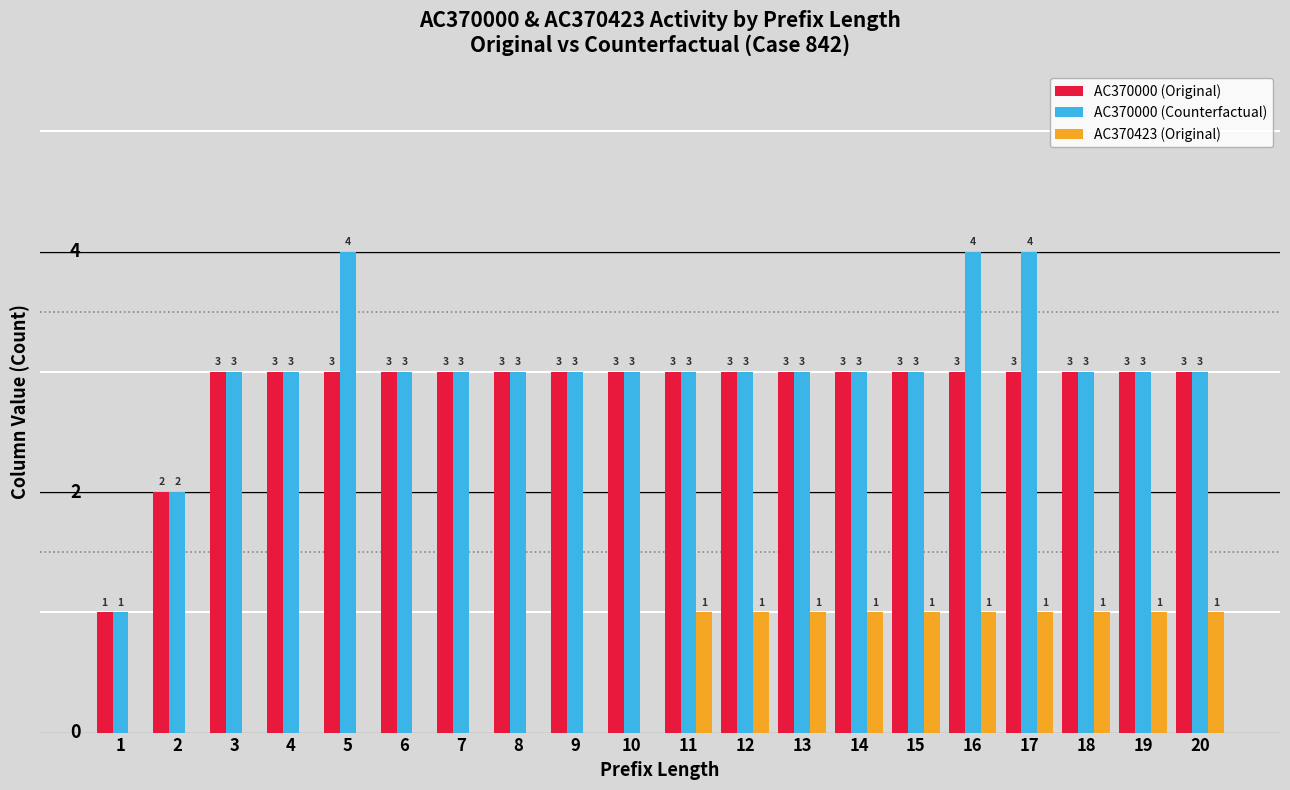

Which series changed the most between 16 and 19?

AC370000 (Counterfactual)